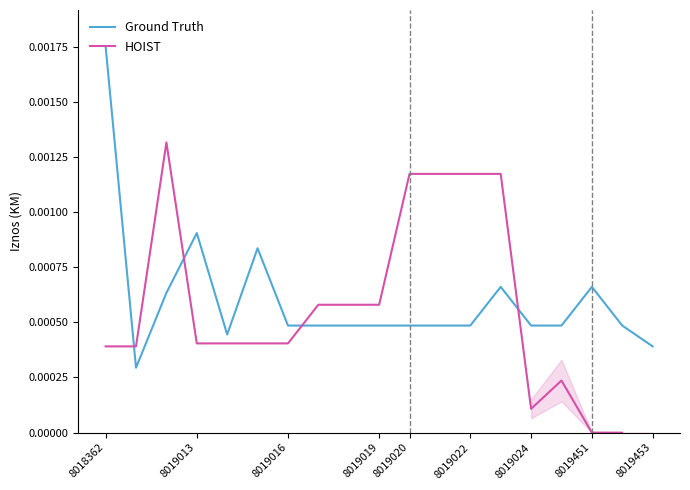

Rank the series by their average value, from highest to lowest.

Ground Truth, HOIST